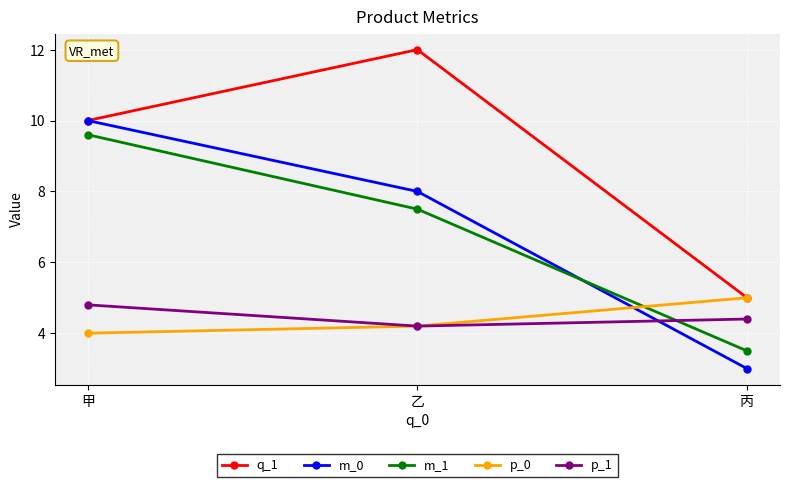

Reading left to right, what are all the values shown in this chart?

q_1: 甲=10.0	乙=12.0	丙=5.0
m_0: 甲=10.0	乙=8.0	丙=3.0
m_1: 甲=9.6	乙=7.5	丙=3.5
p_0: 甲=4.0	乙=4.2	丙=5.0
p_1: 甲=4.8	乙=4.2	丙=4.4